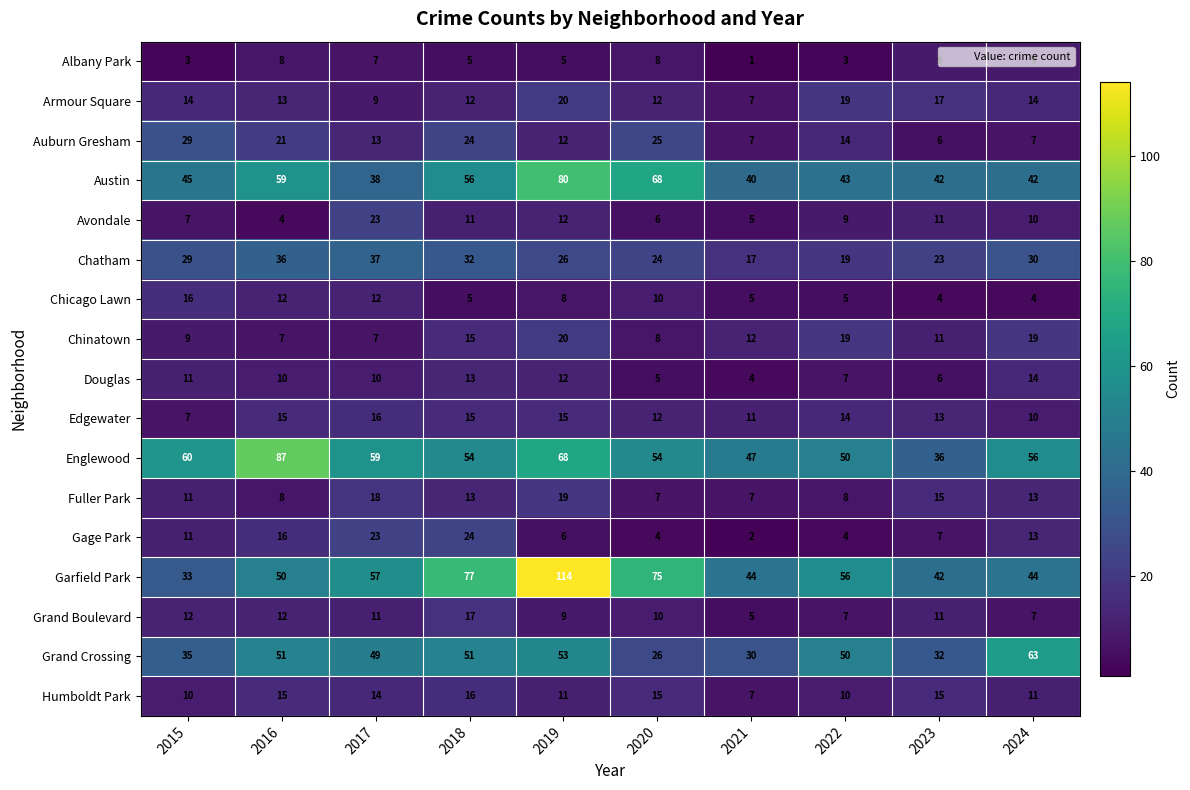

True or false: Grand Crossing has a value of 33 at 2022.

False